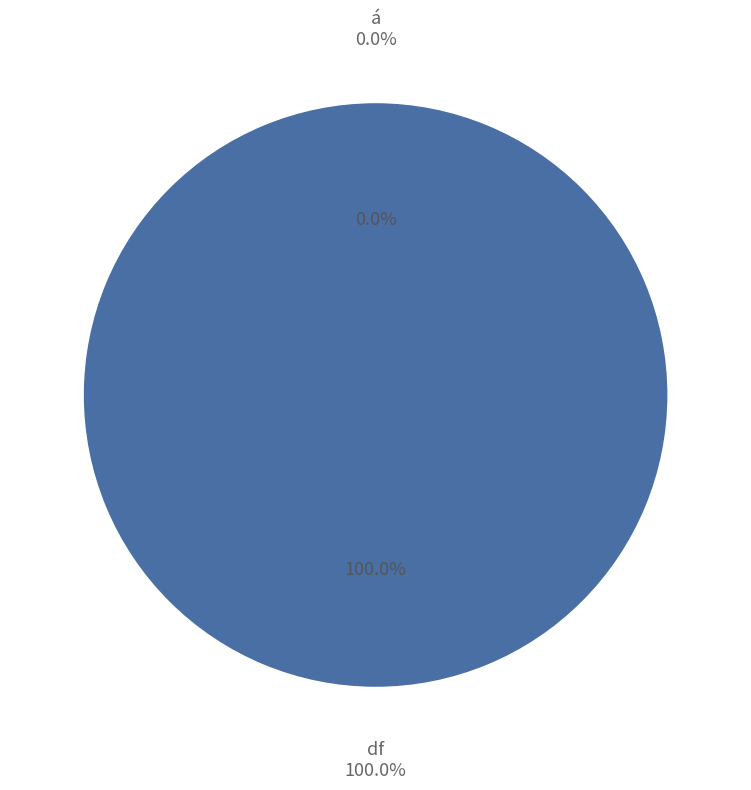

Rank the categories by value from lowest to highest.

á, df